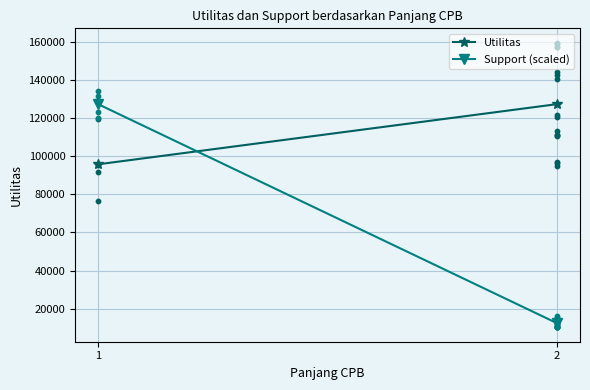

Which series has the largest Y range (max minus min)?

Support (scaled)